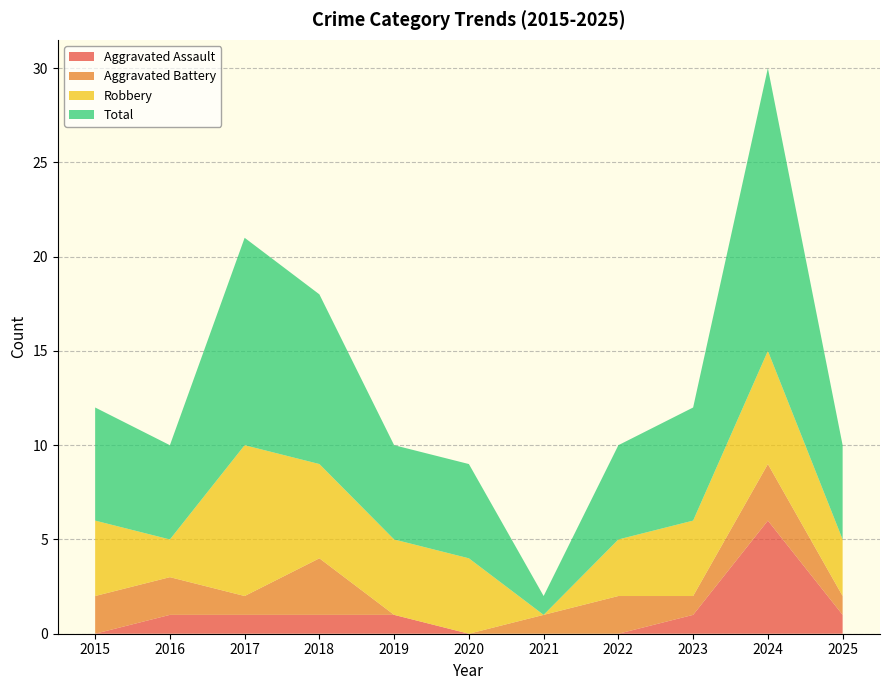

Reading left to right, list all the values displayed in this chart.

Aggravated Assault: 2015=0	2016=1	2017=1	2018=1	2019=1	2020=0	2021=0	2022=0	2023=1	2024=6	2025=1
Aggravated Battery: 2015=2	2016=2	2017=1	2018=3	2019=0	2020=0	2021=1	2022=2	2023=1	2024=3	2025=1
Robbery: 2015=4	2016=2	2017=8	2018=5	2019=4	2020=4	2021=0	2022=3	2023=4	2024=6	2025=3
Total: 2015=6	2016=5	2017=11	2018=9	2019=5	2020=5	2021=1	2022=5	2023=6	2024=15	2025=5